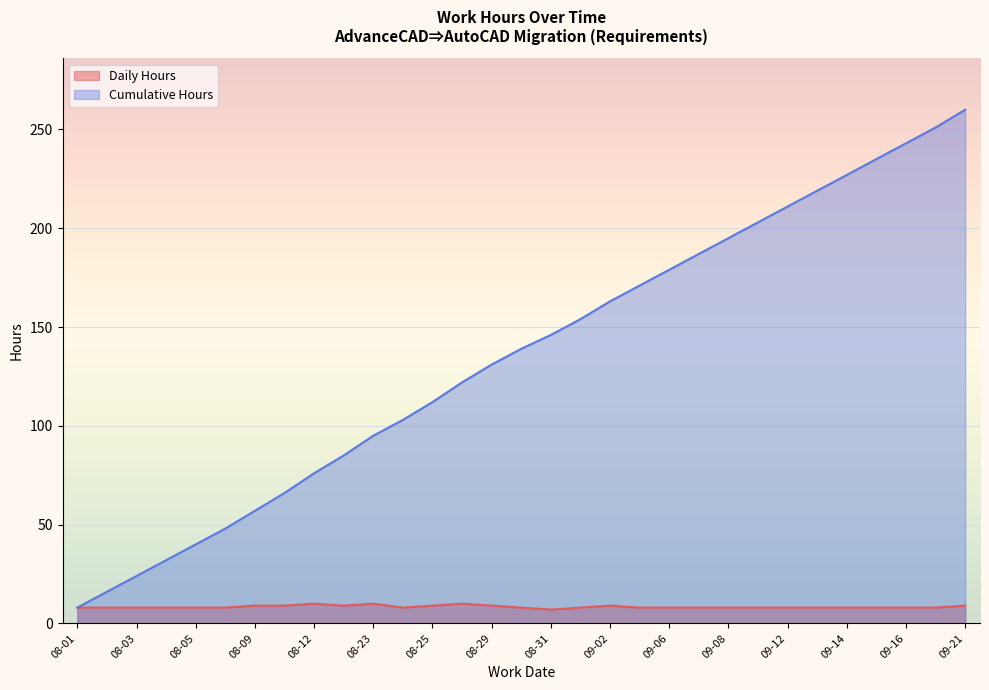

What is the sum of the Daily Hours values at 08-04 and 09-20?

16